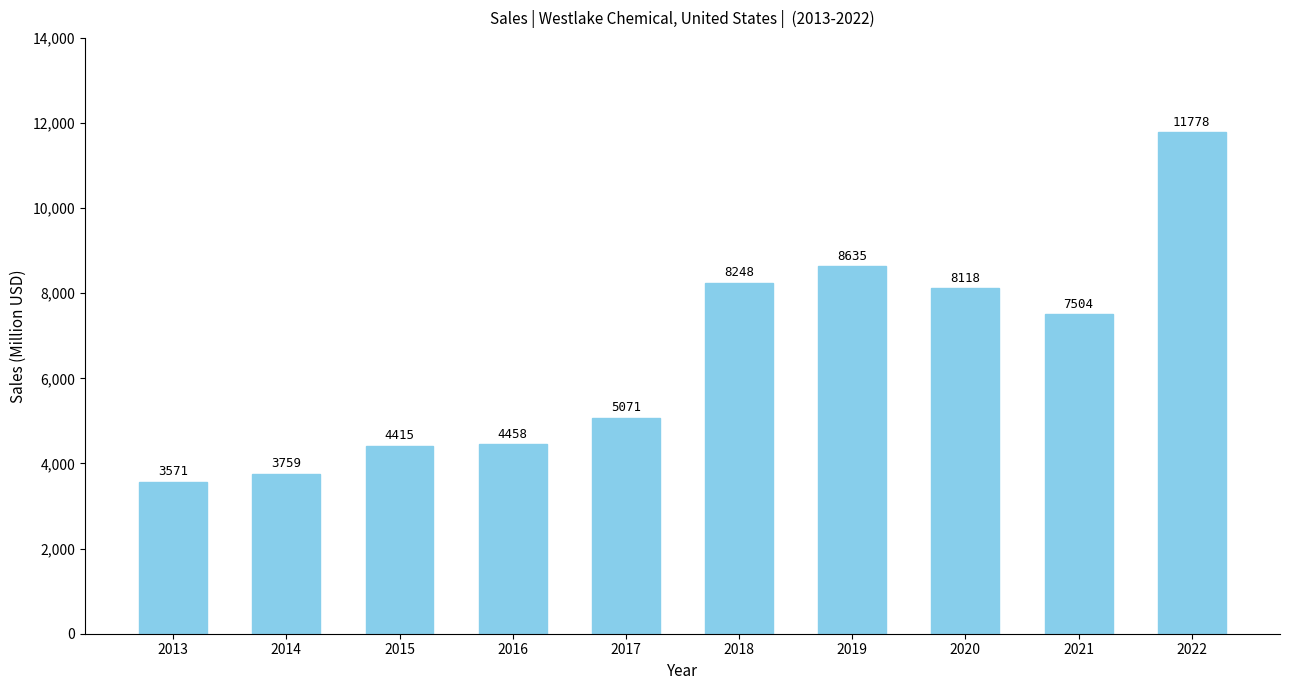

The chart shows a value of 6438 at 2014. True or false?

False